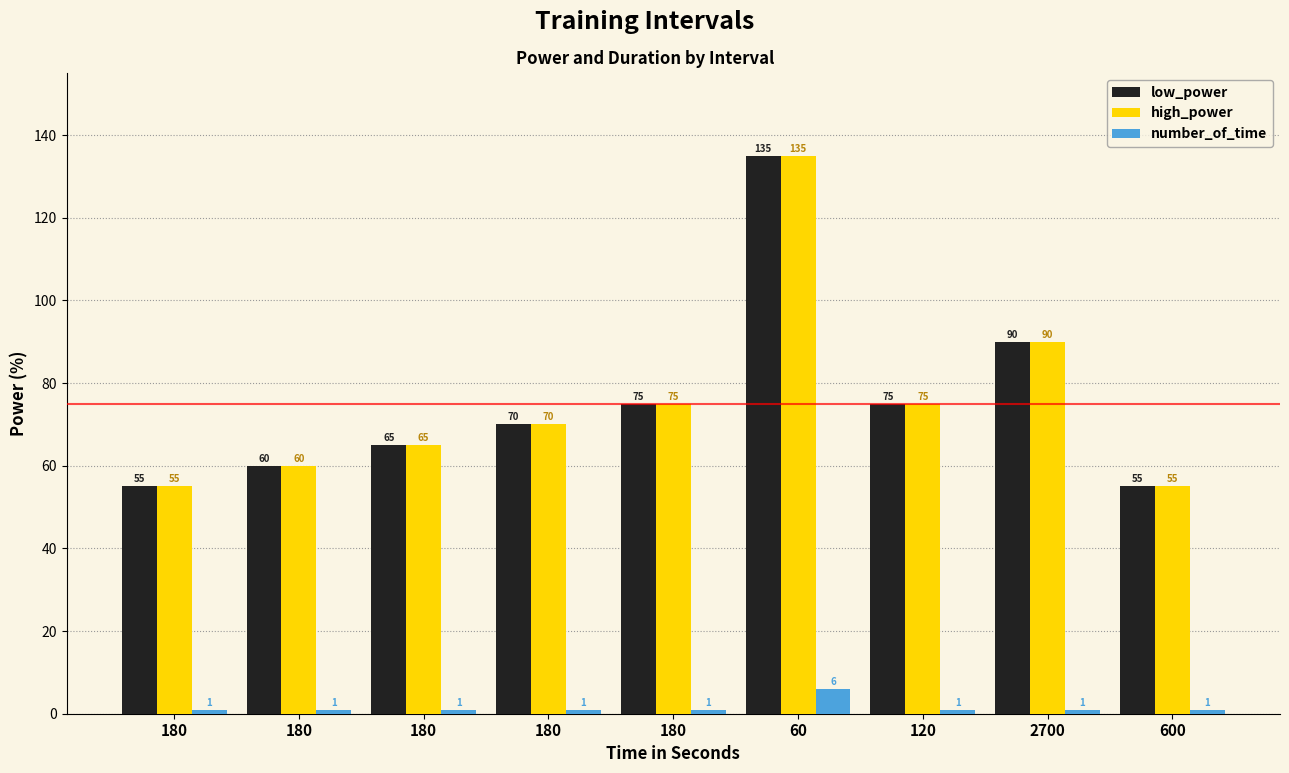

What are all the series names shown in the legend?

low_power, high_power, number_of_time